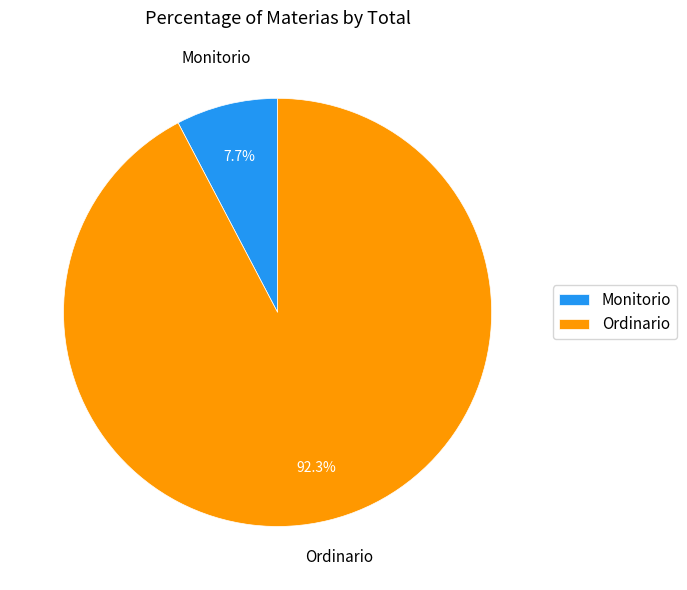

Rank the categories by value from lowest to highest.

Monitorio, Ordinario